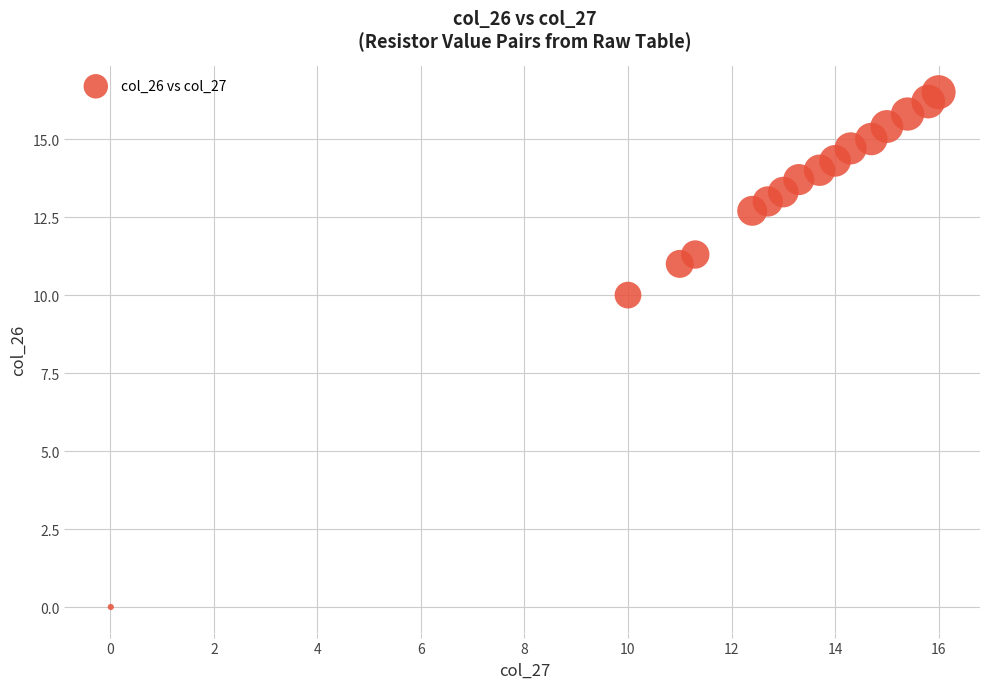

What is the range of X values (max minus min)?

16.0